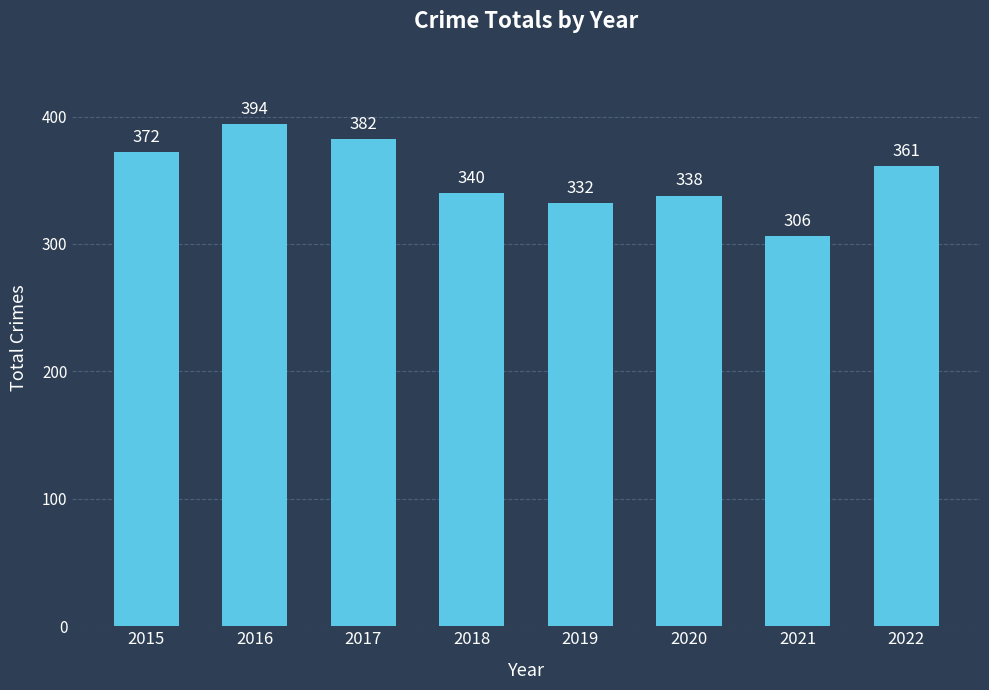

Which label corresponds to the largest value in the chart?

2016